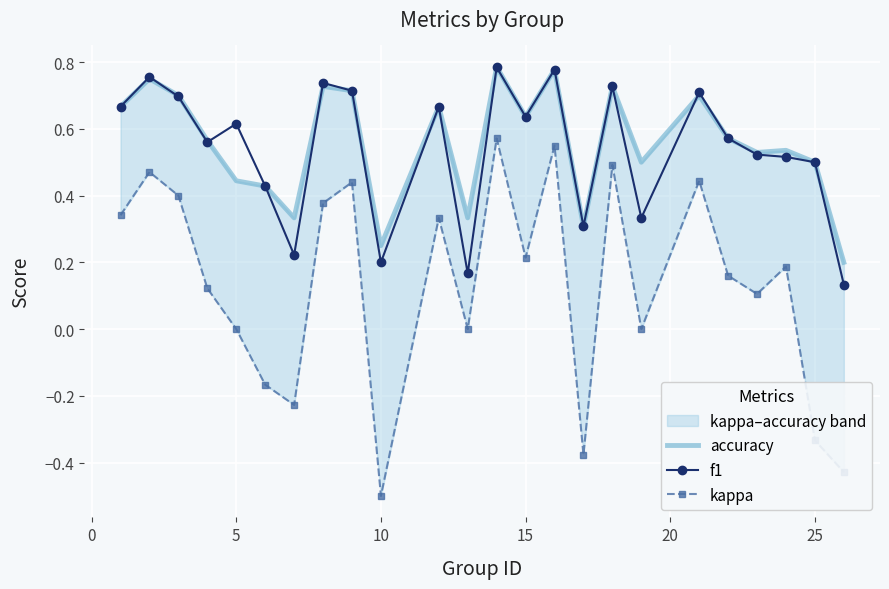

Which series has the widest spread of values?

kappa